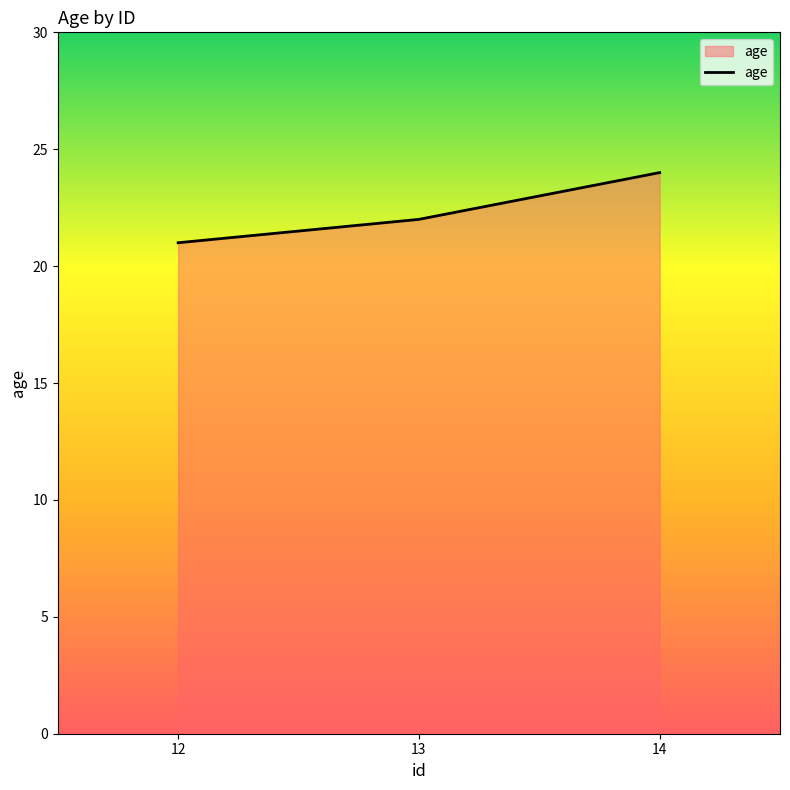

Is it true that the value at 12 is 29?

False